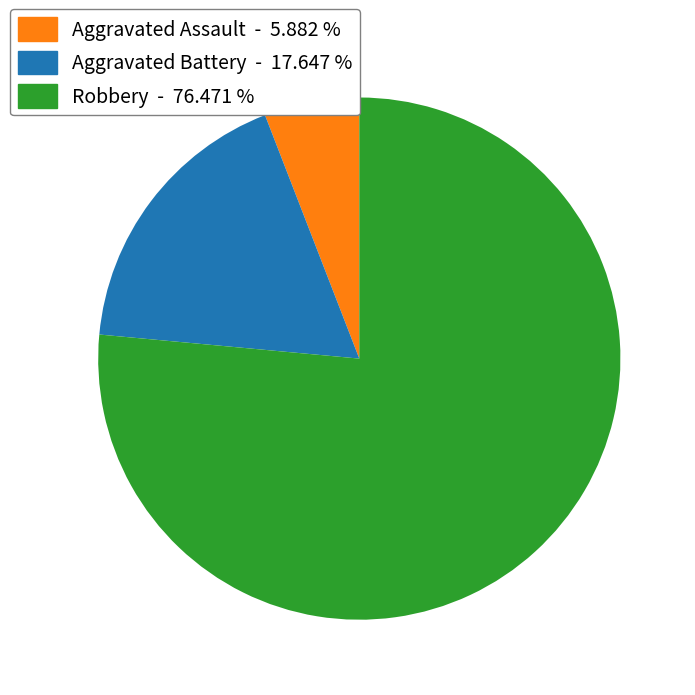

True or false: Aggravated Assault accounts for 12% of the total.

False